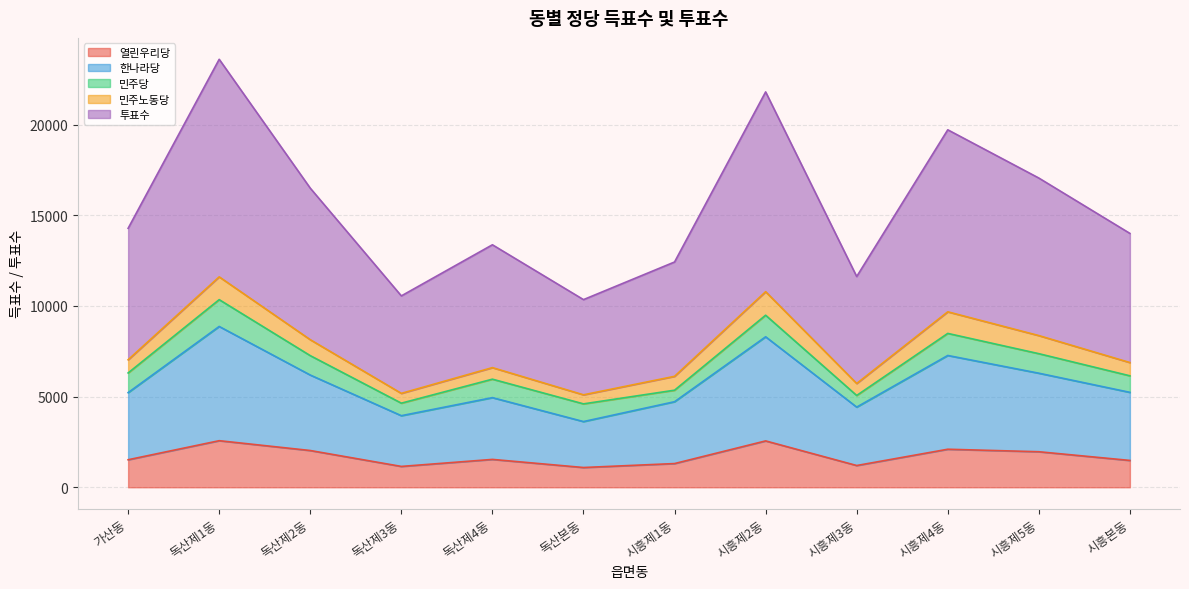

List the labels in order of 열린우리당 value, smallest first.

독산본동, 독산제3동, 시흥제3동, 시흥제1동, 시흥본동, 가산동, 독산제4동, 시흥제5동, 독산제2동, 시흥제4동, 시흥제2동, 독산제1동